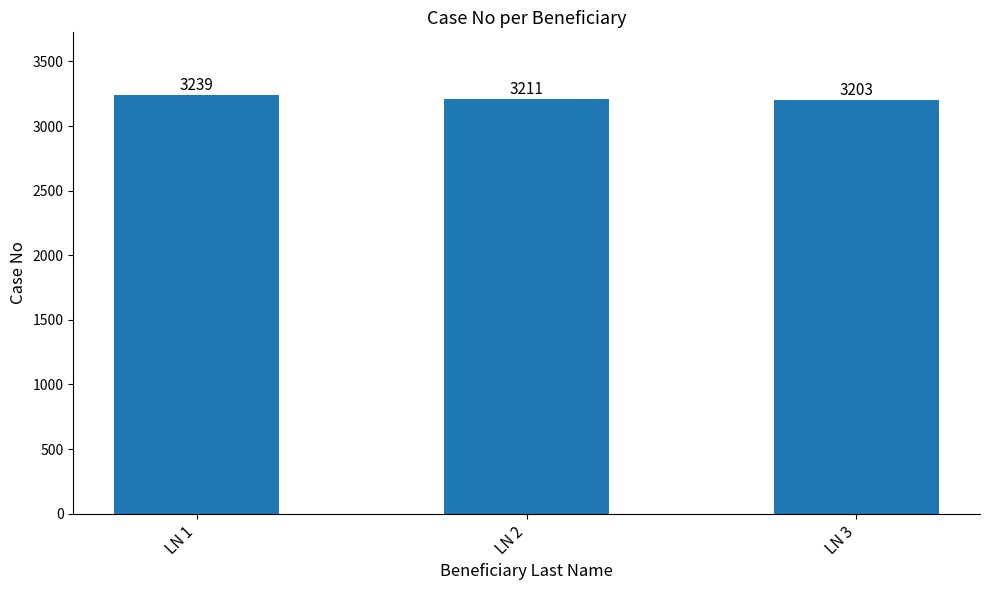

What is the ratio of the value at LN 3 to the value at LN 1?

1.0